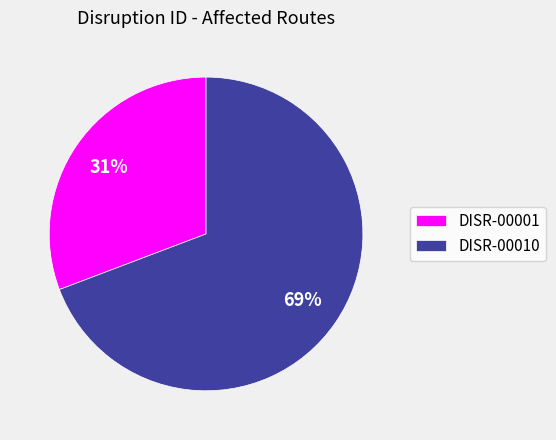

To the nearest percent, what is the difference between the largest and smallest slice percentages?

38%